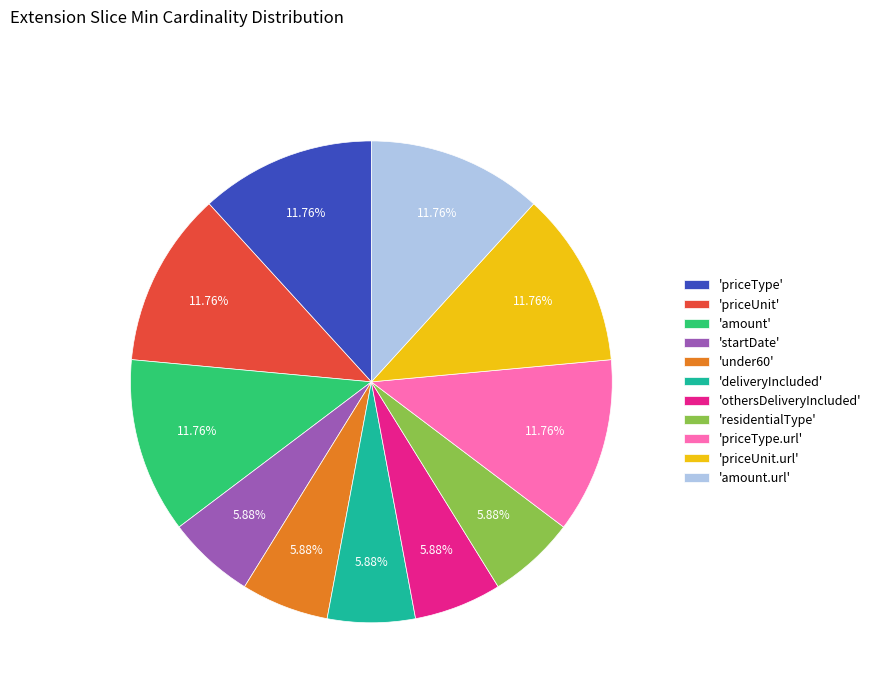

How many segments does this pie chart have?

11